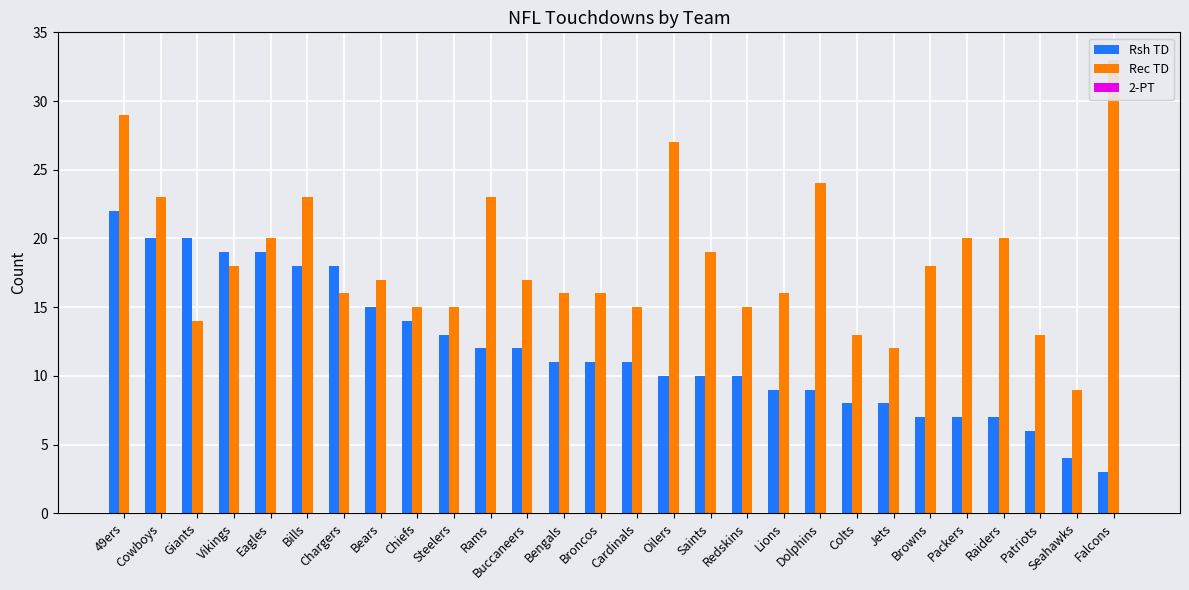

What are all the series names shown in the legend?

Rsh TD, Rec TD, 2-PT